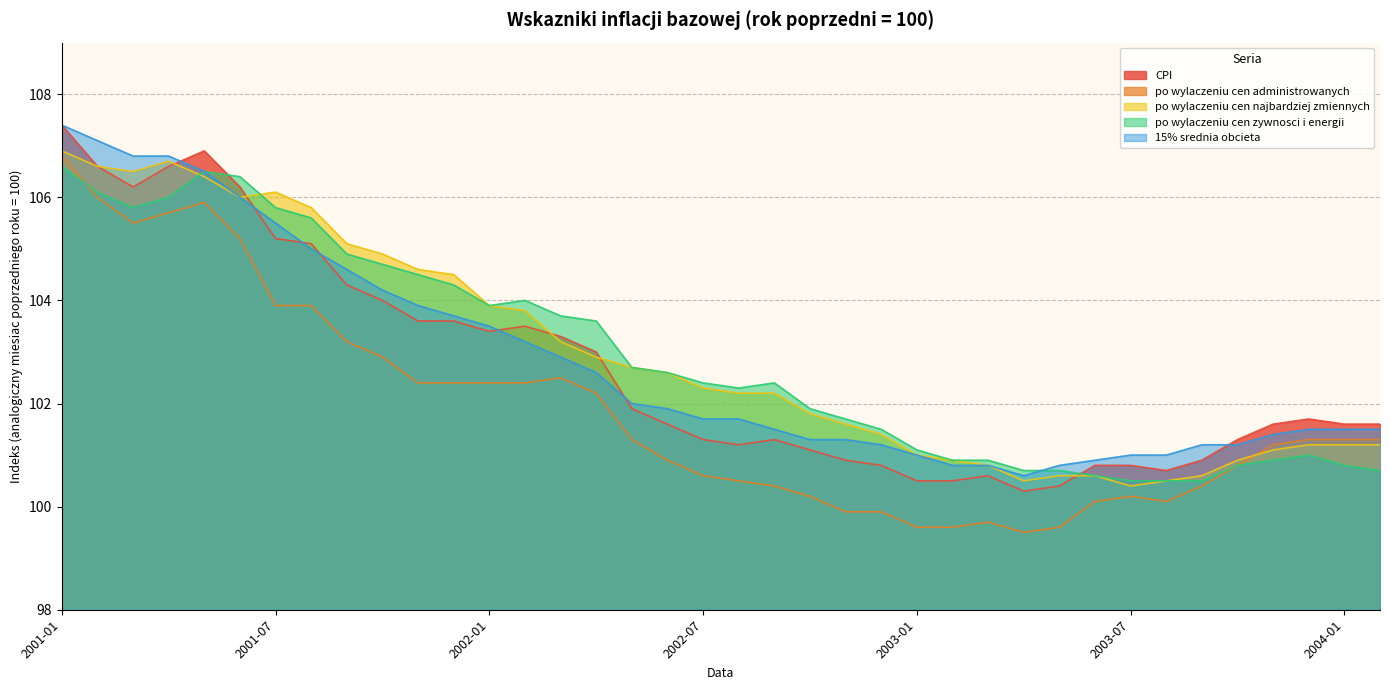

The value of CPI at 2004-01 is 159.6. True or false?

False